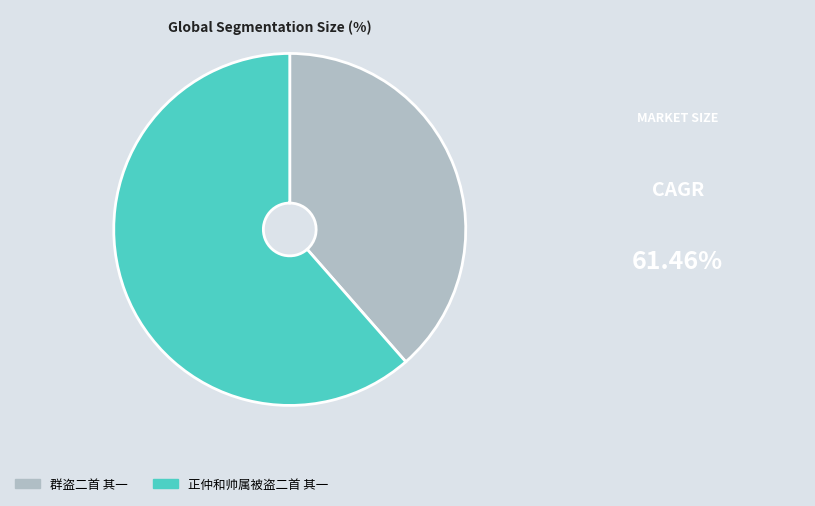

True or false: 正仲和帅属被盗二首 其一 accounts for 76% of the total.

False